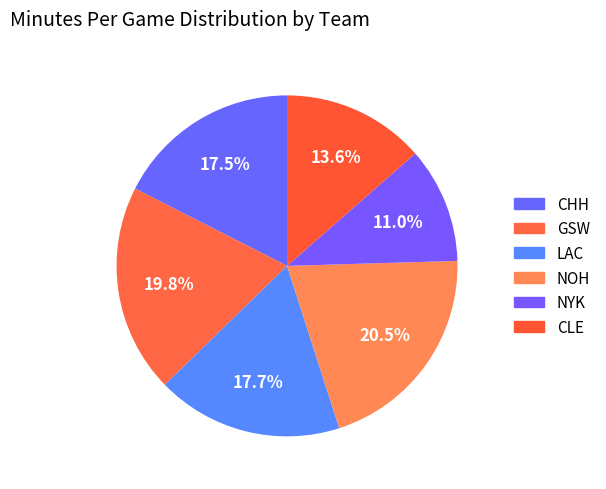

How many slices are in this pie chart?

6